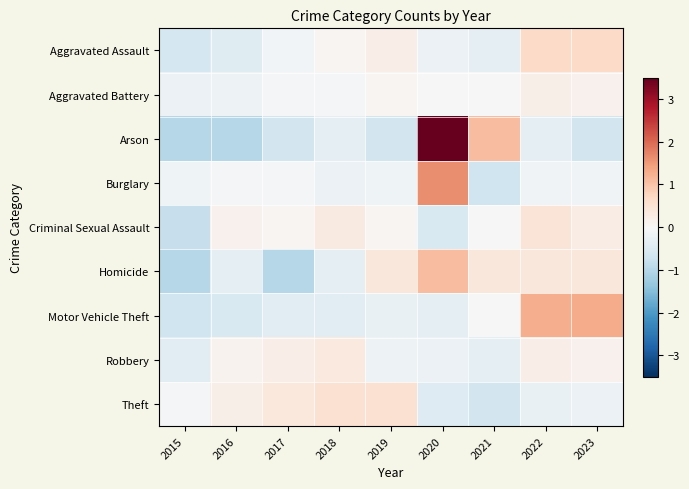

What is the greatest value displayed?

3.5